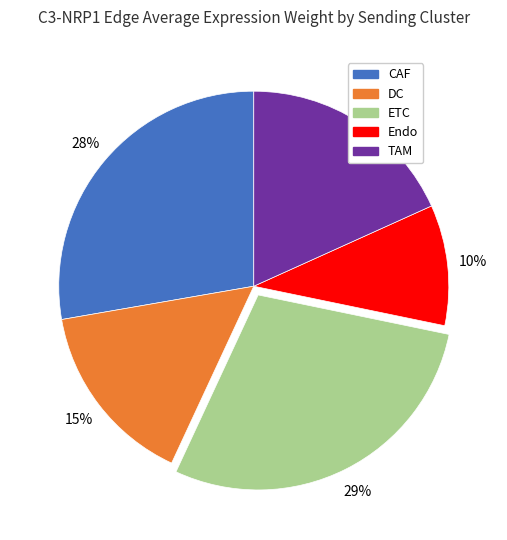

To the nearest percent, what is the average slice percentage?

20%